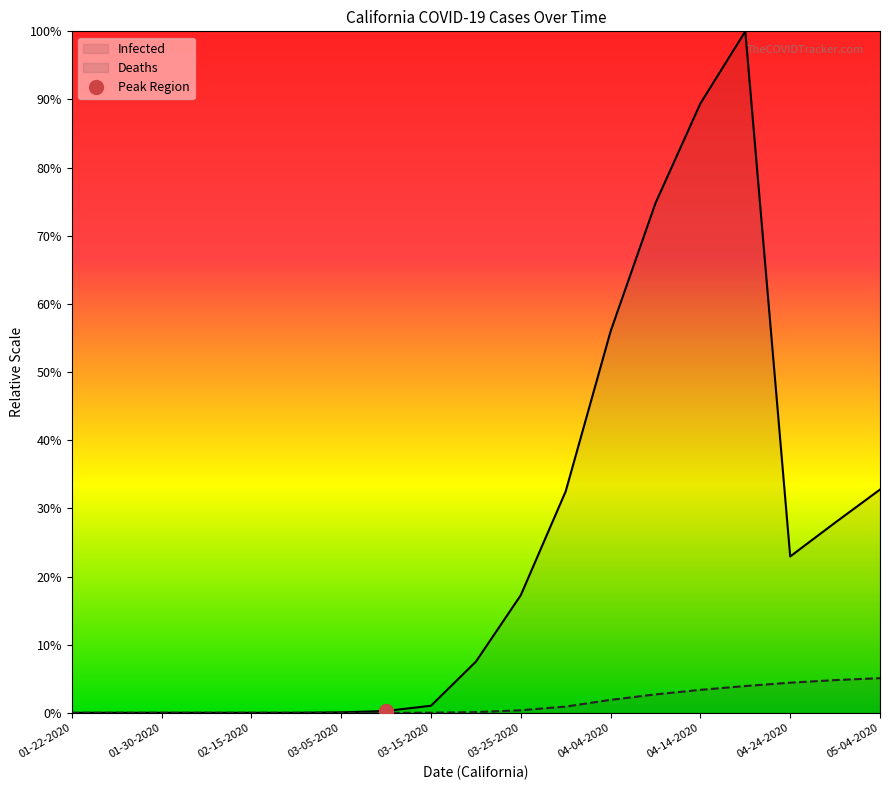

What is the maximum value for Infected?

1.0